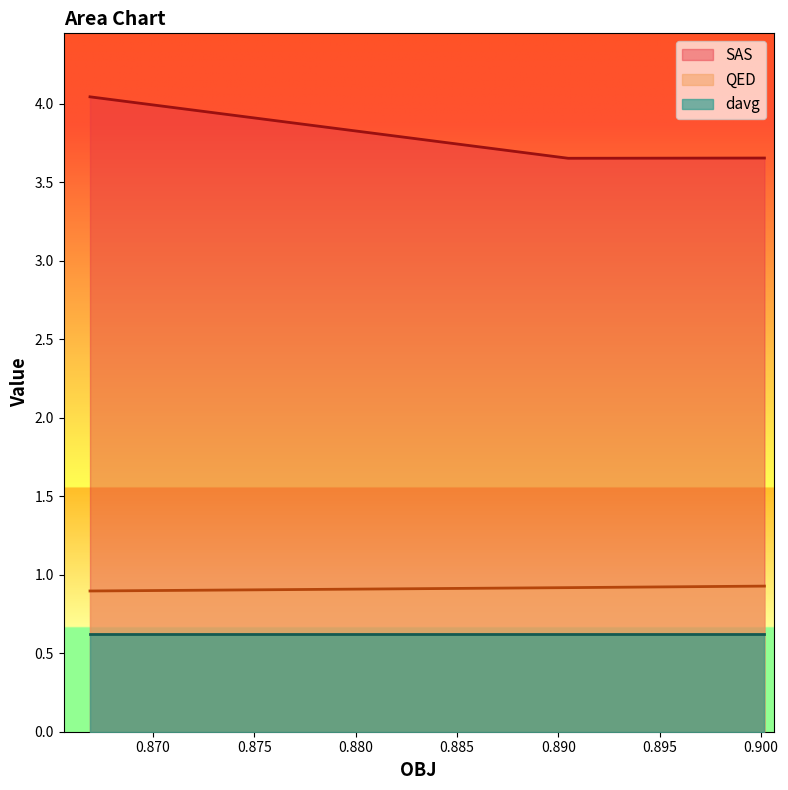

Which series has the largest total across all categories?

SAS